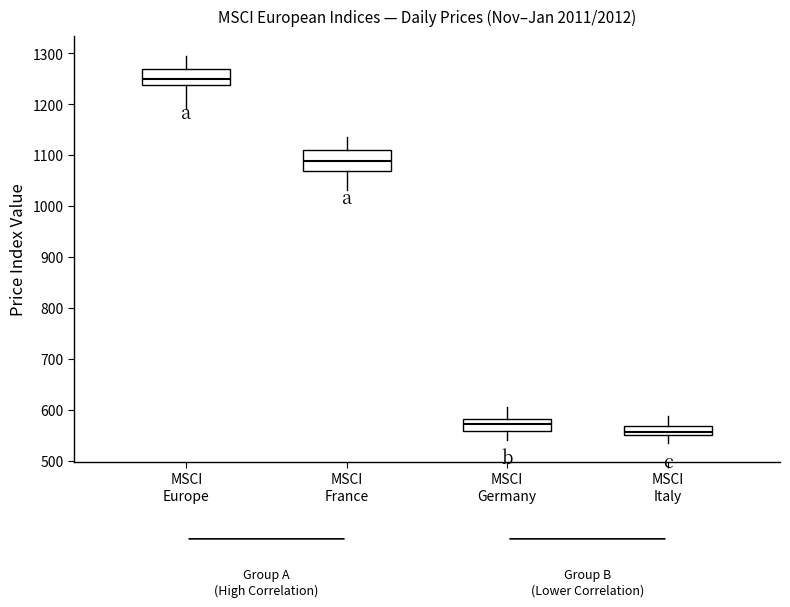

Reading left to right, read every box against the y-axis: the position of its median line, the range the box covers, and the ends of its whiskers. The values are not printed on the chart, so give them approximately, as read against the axis.

MSCI Europe: median 1250, box 1240 to 1270, whiskers 1190 to 1300
MSCI France: median 1090, box 1070 to 1110, whiskers 1030 to 1140
MSCI Germany: median 570, box 560 to 580, whiskers 540 to 610
MSCI Italy: median 560, box 550 to 570, whiskers 540 to 590